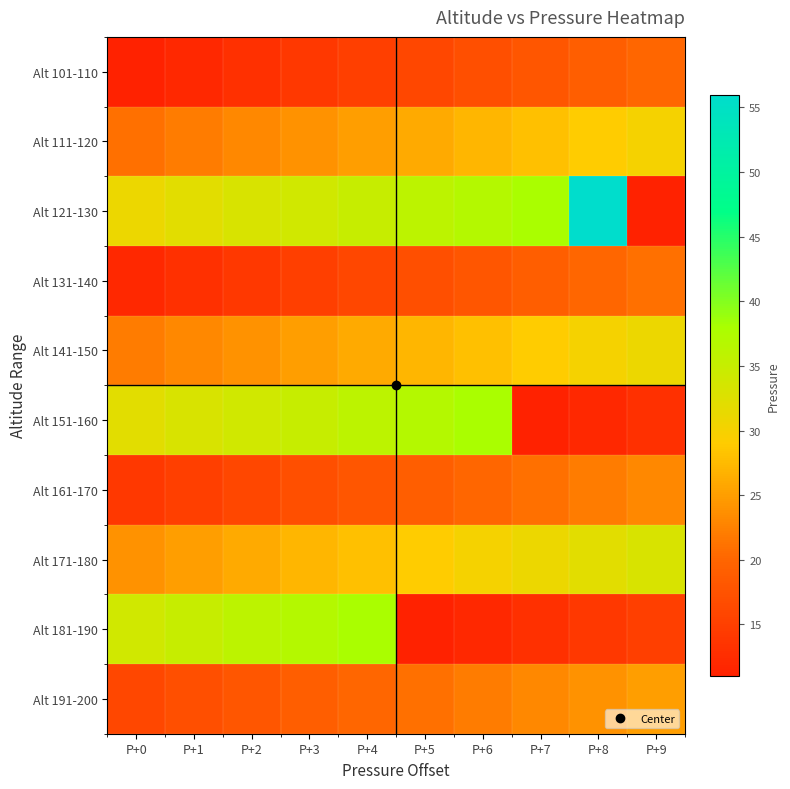

Reading left to right, list all the values displayed in this chart.

Alt 101-110: P+0=11	P+1=12	P+2=13	P+3=14	P+4=15	P+5=16	P+6=17	P+7=18	P+8=19	P+9=20
Alt 111-120: P+0=21	P+1=22	P+2=23	P+3=24	P+4=25	P+5=26	P+6=27	P+7=28	P+8=29	P+9=30
Alt 121-130: P+0=31	P+1=32	P+2=33	P+3=34	P+4=35	P+5=36	P+6=37	P+7=38	P+8=56	P+9=11
Alt 131-140: P+0=12	P+1=13	P+2=14	P+3=15	P+4=16	P+5=17	P+6=18	P+7=19	P+8=20	P+9=21
Alt 141-150: P+0=22	P+1=23	P+2=24	P+3=25	P+4=26	P+5=27	P+6=28	P+7=29	P+8=30	P+9=31
Alt 151-160: P+0=32	P+1=33	P+2=34	P+3=35	P+4=36	P+5=37	P+6=38	P+7=11	P+8=12	P+9=13
Alt 161-170: P+0=14	P+1=15	P+2=16	P+3=17	P+4=18	P+5=19	P+6=20	P+7=21	P+8=22	P+9=23
Alt 171-180: P+0=24	P+1=25	P+2=26	P+3=27	P+4=28	P+5=29	P+6=30	P+7=31	P+8=32	P+9=33
Alt 181-190: P+0=34	P+1=35	P+2=36	P+3=37	P+4=38	P+5=11	P+6=12	P+7=13	P+8=14	P+9=15
Alt 191-200: P+0=16	P+1=17	P+2=18	P+3=19	P+4=20	P+5=21	P+6=22	P+7=23	P+8=24	P+9=25